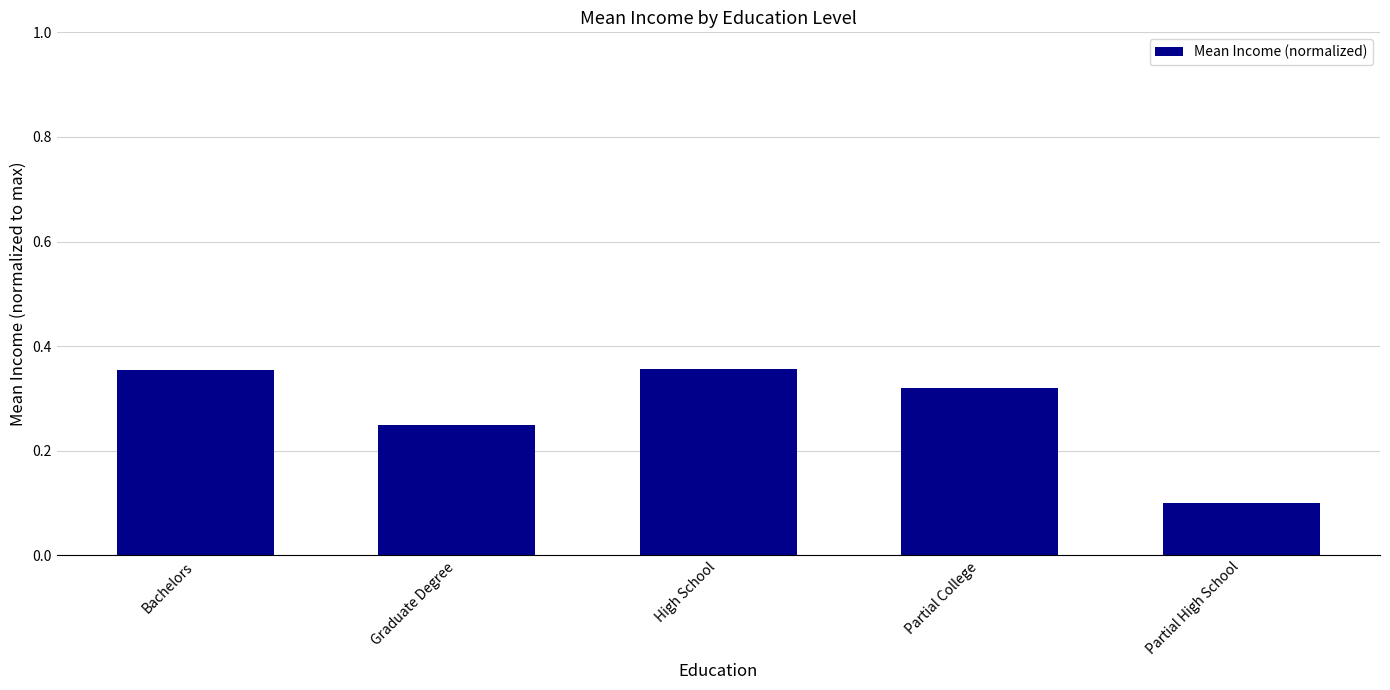

Which has a higher value, High School or Graduate Degree?

High School